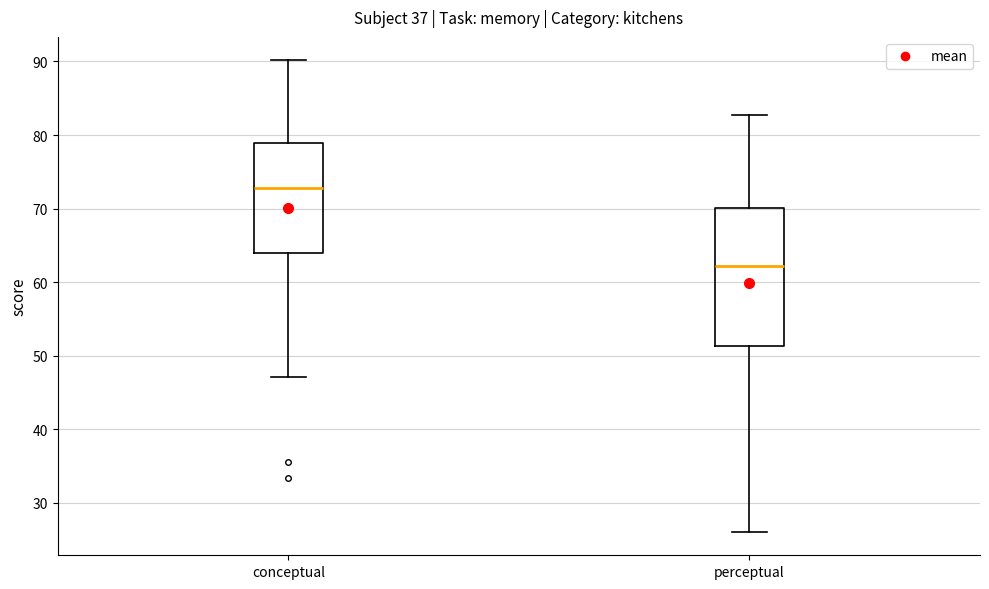

Which box has the lowest median line?

perceptual